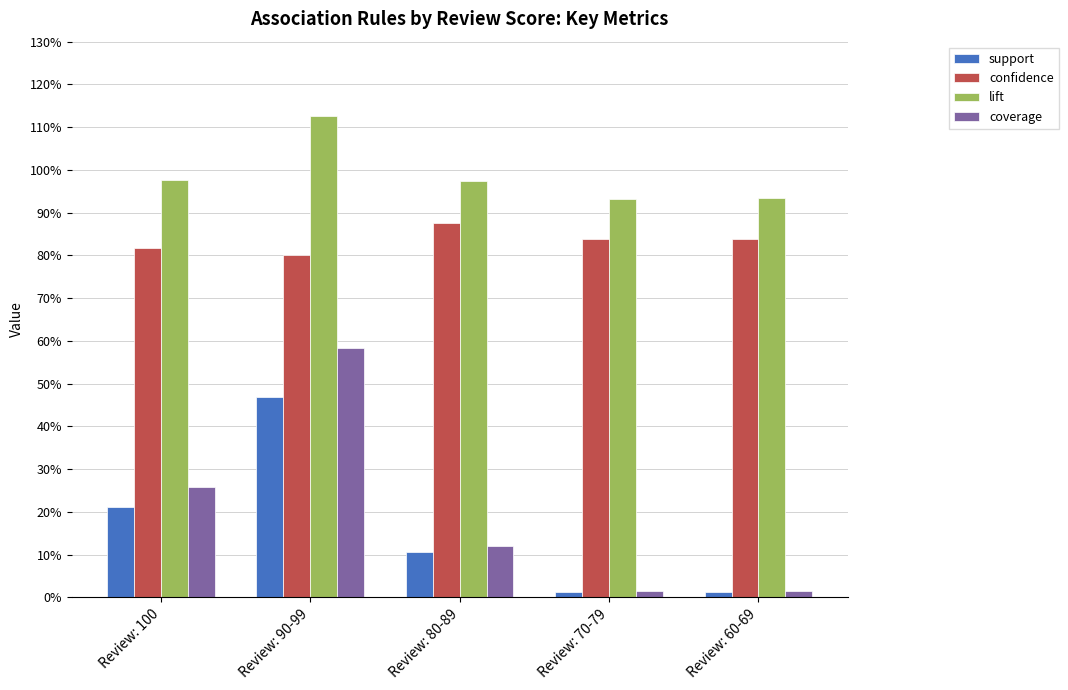

Rank the series by their maximum value, from lowest to highest.

support, coverage, confidence, lift